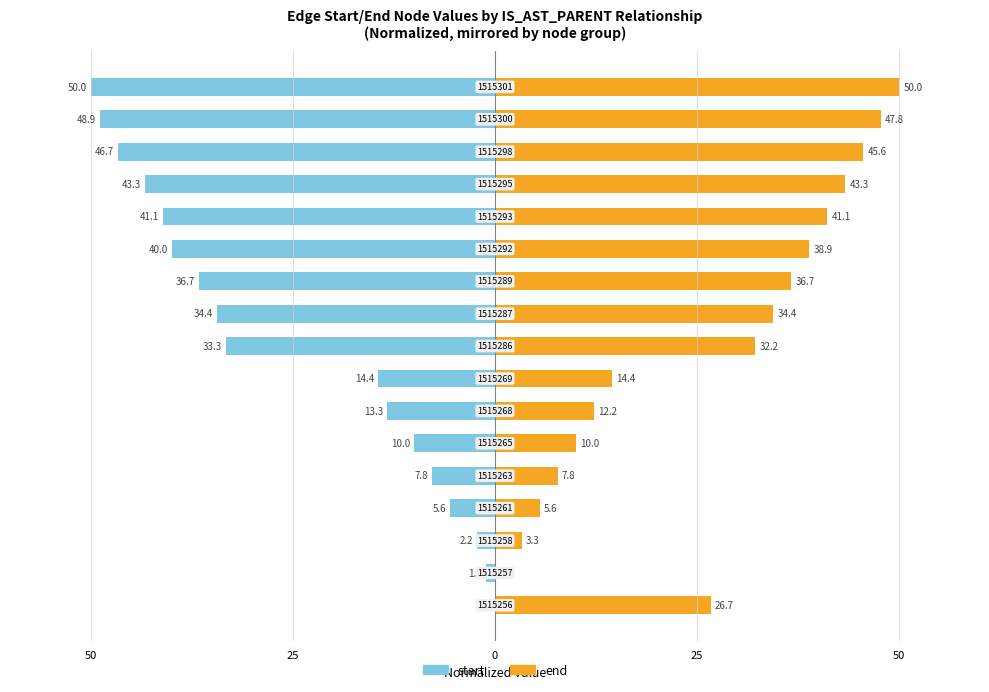

Rank the series by their maximum value, from highest to lowest.

end, start